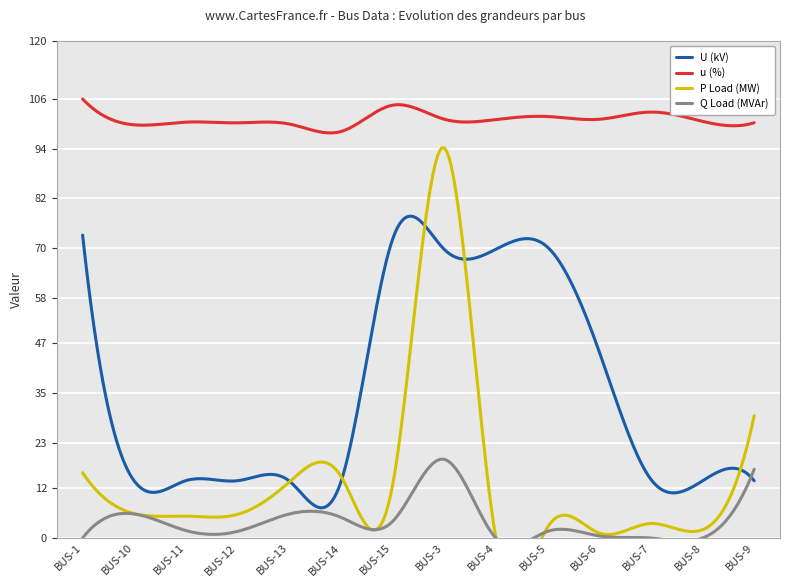

What is the label of the 12th point from the left?

BUS-7